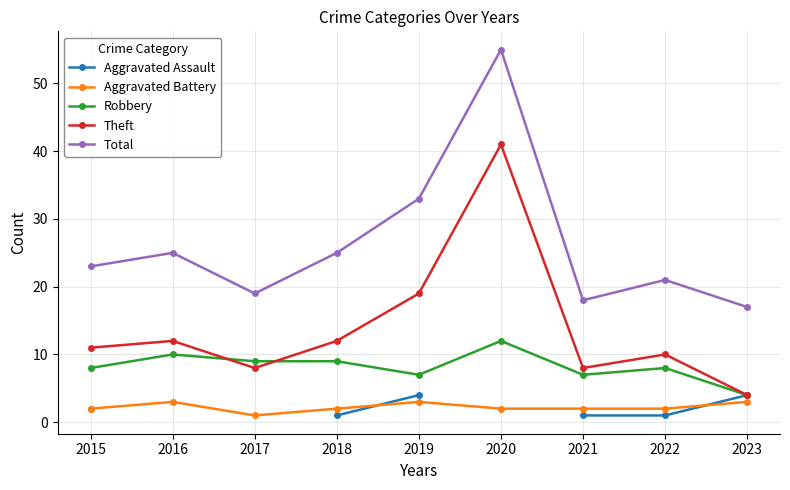

What is the sum of all Aggravated Battery values?

20